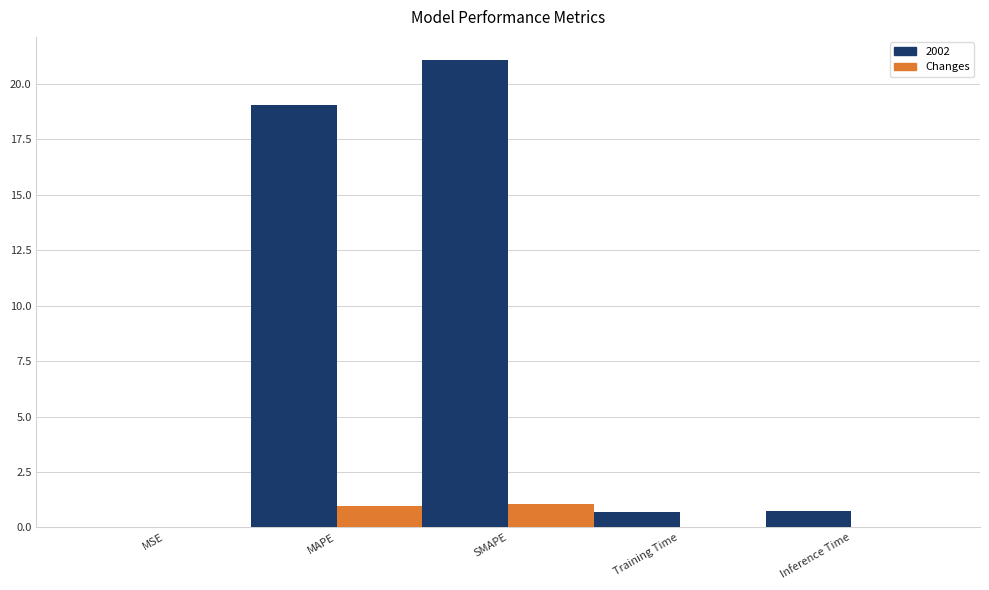

What value does the 2002 series have at MAPE?

19.1